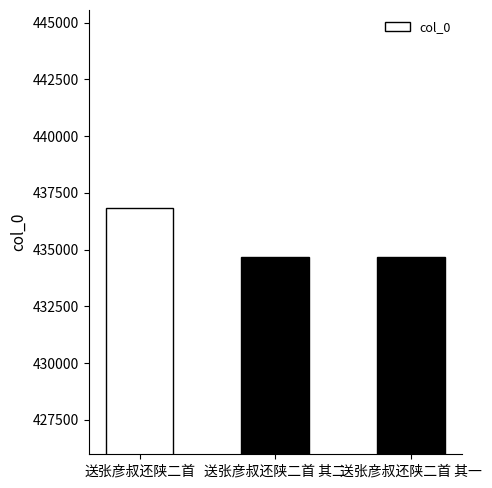

What is the difference between the values at 送张彦叔还陕二首 其一 and 送张彦叔还陕二首?

2152